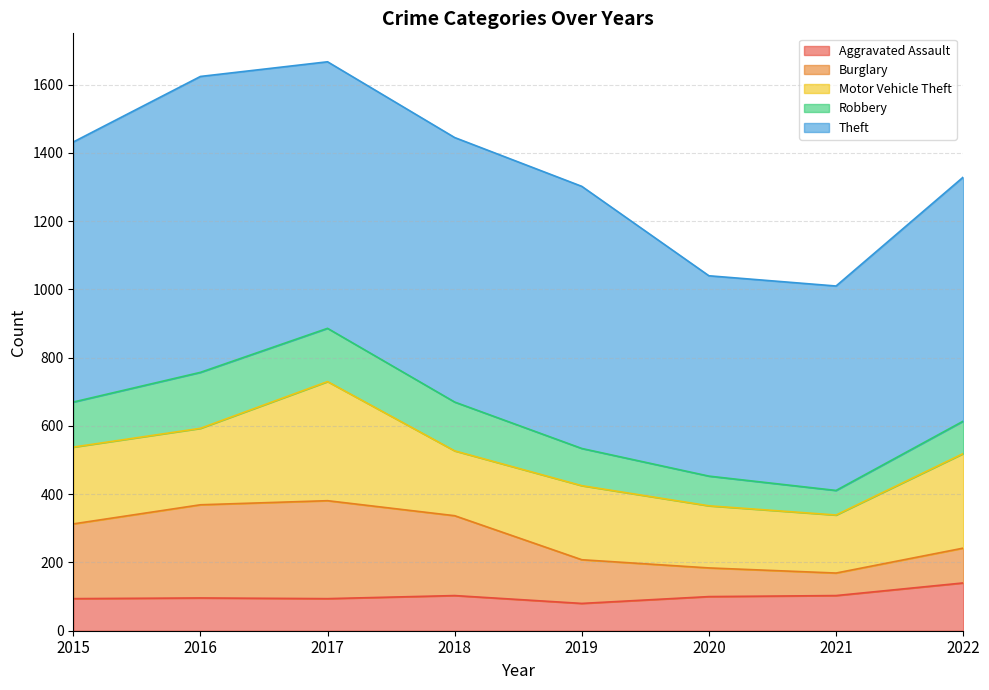

How many series are shown in this chart?

5